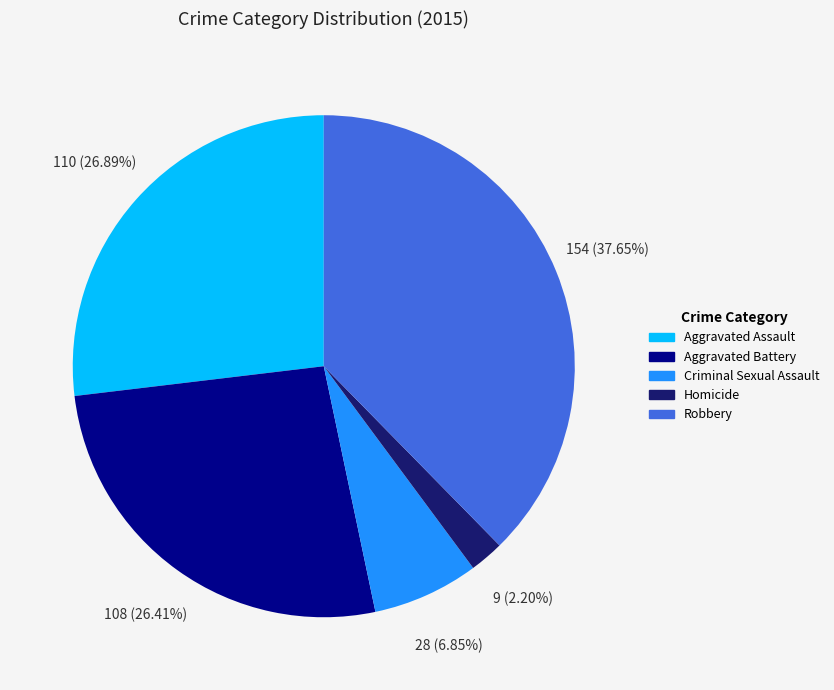

What portion of the pie excludes Aggravated Assault?

73.1%